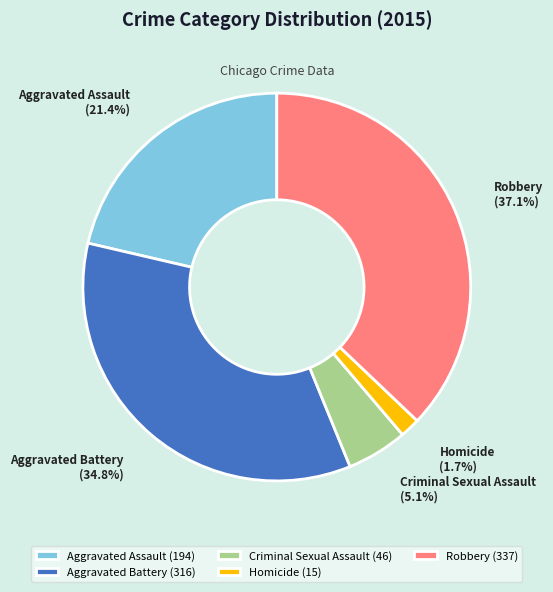

Which has a higher value, Homicide or Aggravated Battery?

Aggravated Battery